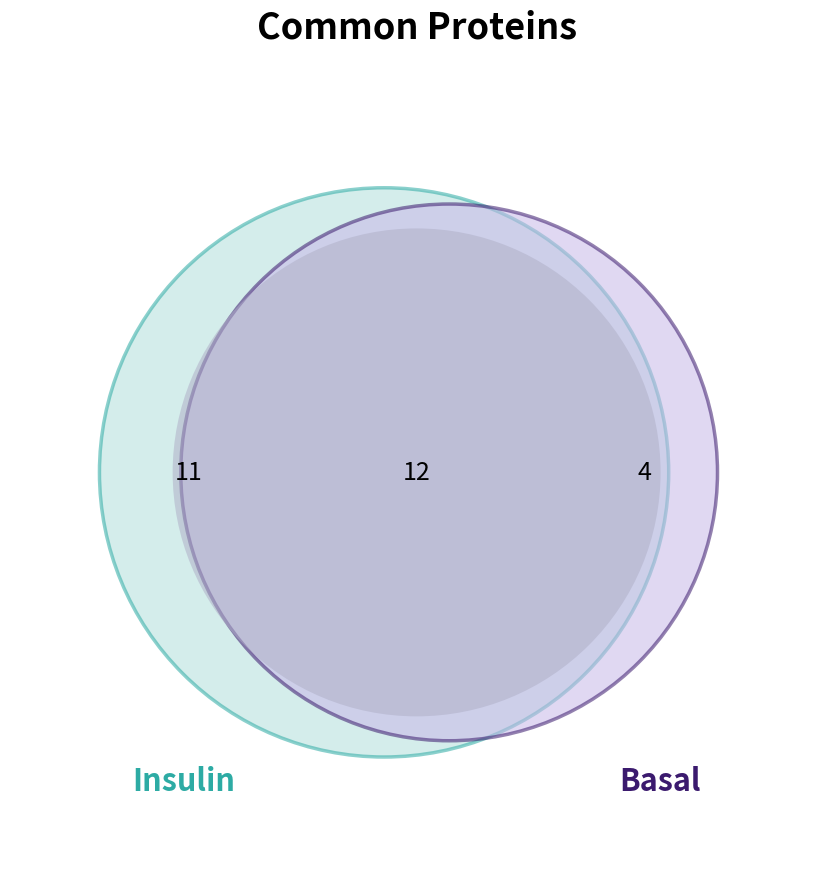

Does any single category account for the majority?

No